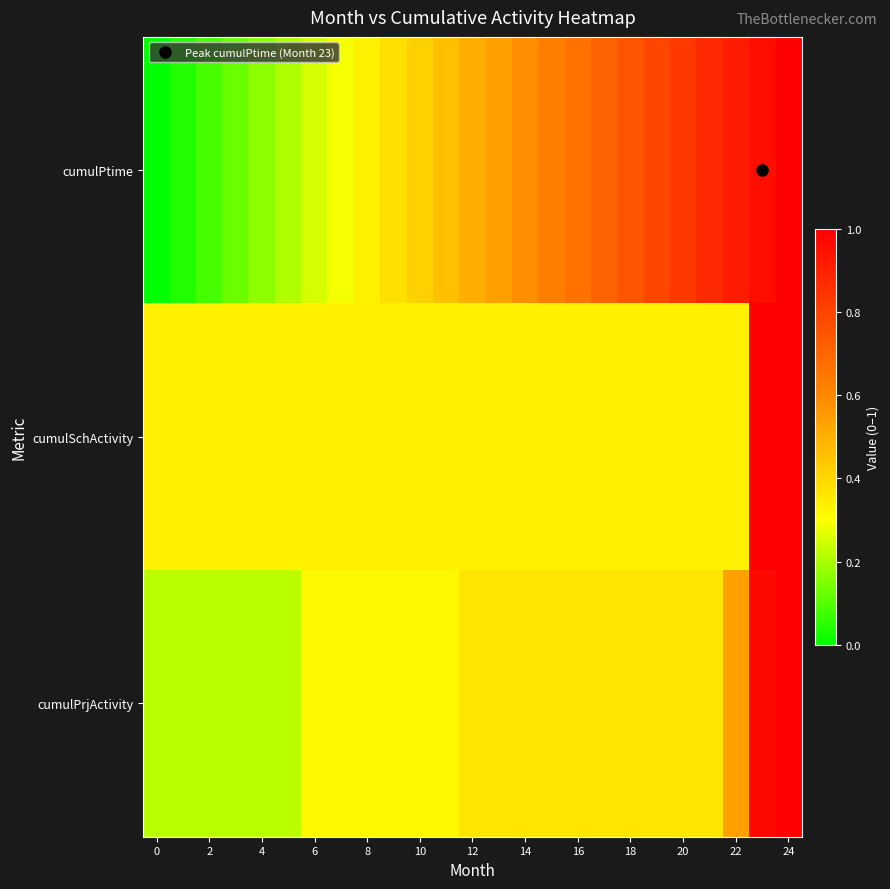

Reading right to left, extract all data points from this chart.

cumulPtime: 1.0	1.0	0.9	0.9	0.8	0.8	0.8	0.7	0.7	0.6	0.6	0.5	0.5	0.5	0.4	0.4	0.3	0.3	0.2	0.2	0.2	0.1	0.1	0.0	0.0
cumulSchActivity: 1.0	1.0	0.3	0.3	0.3	0.3	0.3	0.3	0.3	0.3	0.3	0.3	0.3	0.3	0.3	0.3	0.3	0.3	0.3	0.3	0.3	0.3	0.3	0.3	0.3
cumulPrjActivity: 1.0	1.0	0.5	0.4	0.4	0.4	0.4	0.4	0.4	0.4	0.4	0.4	0.4	0.3	0.3	0.3	0.3	0.3	0.3	0.2	0.2	0.2	0.2	0.2	0.2